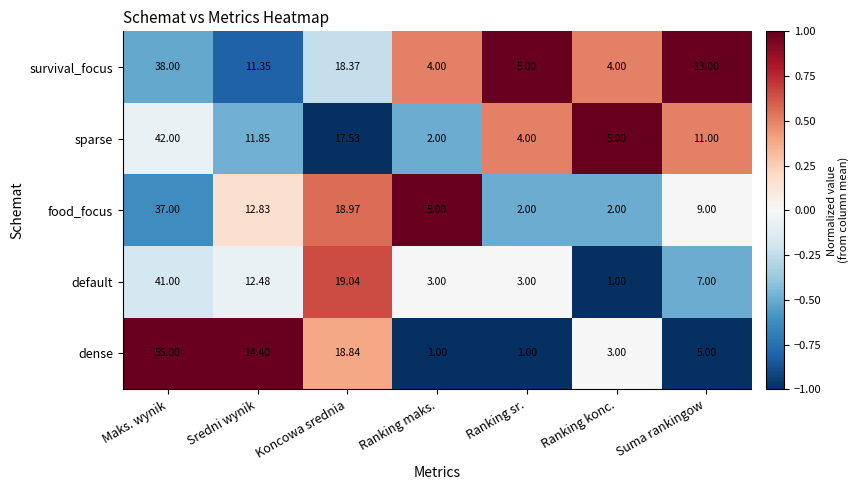

Which series changed the most between Koncowa srednia and Suma rankingow?

dense